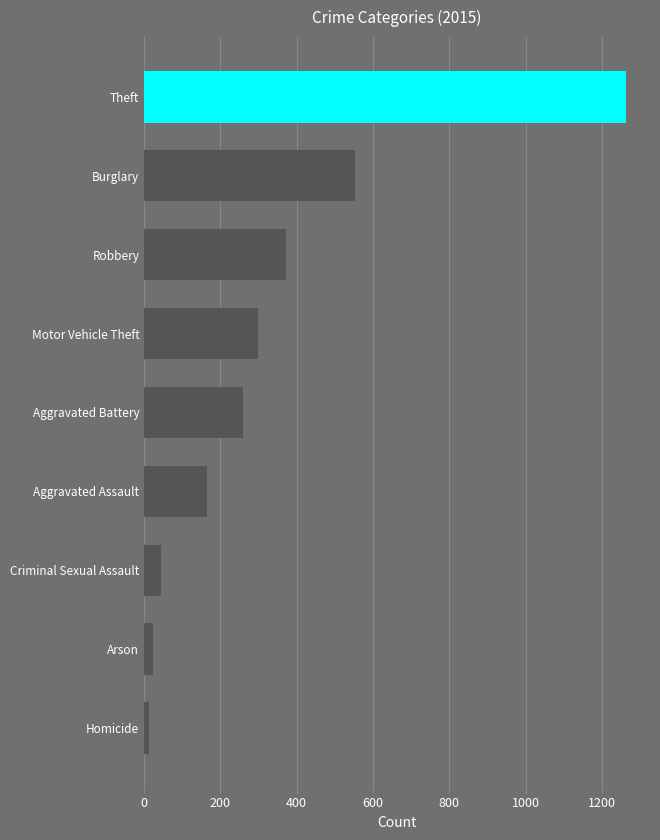

Read the value at Motor Vehicle Theft.

299